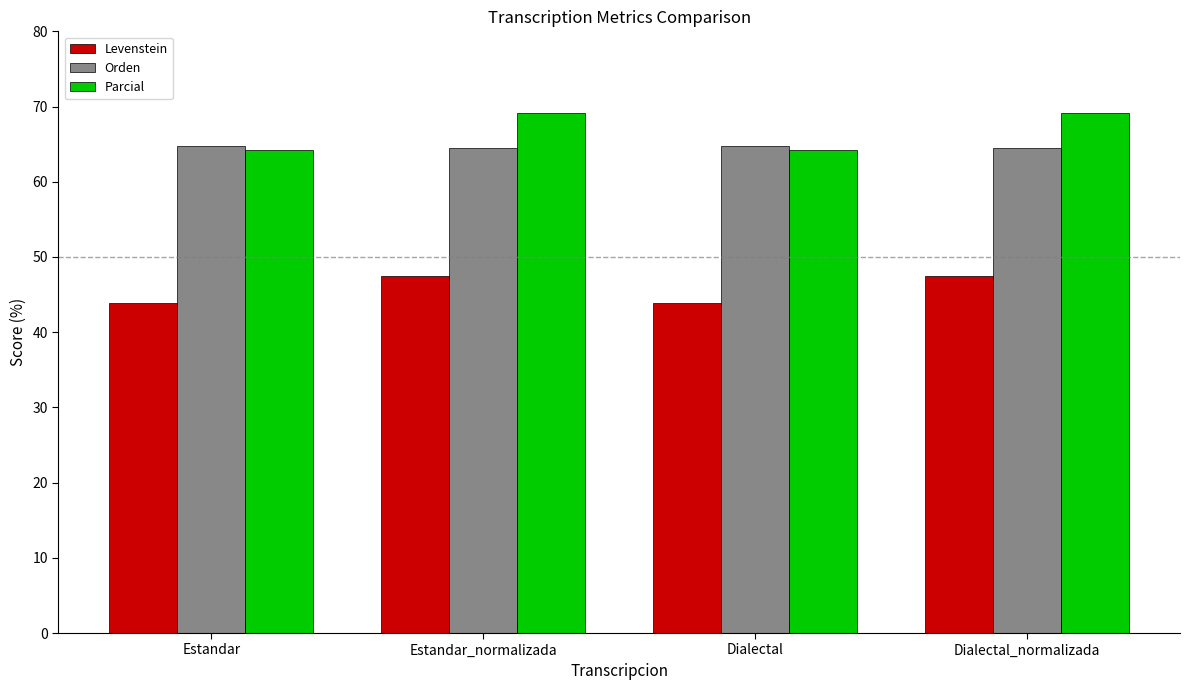

What is the minimum value for Levenstein?

43.8